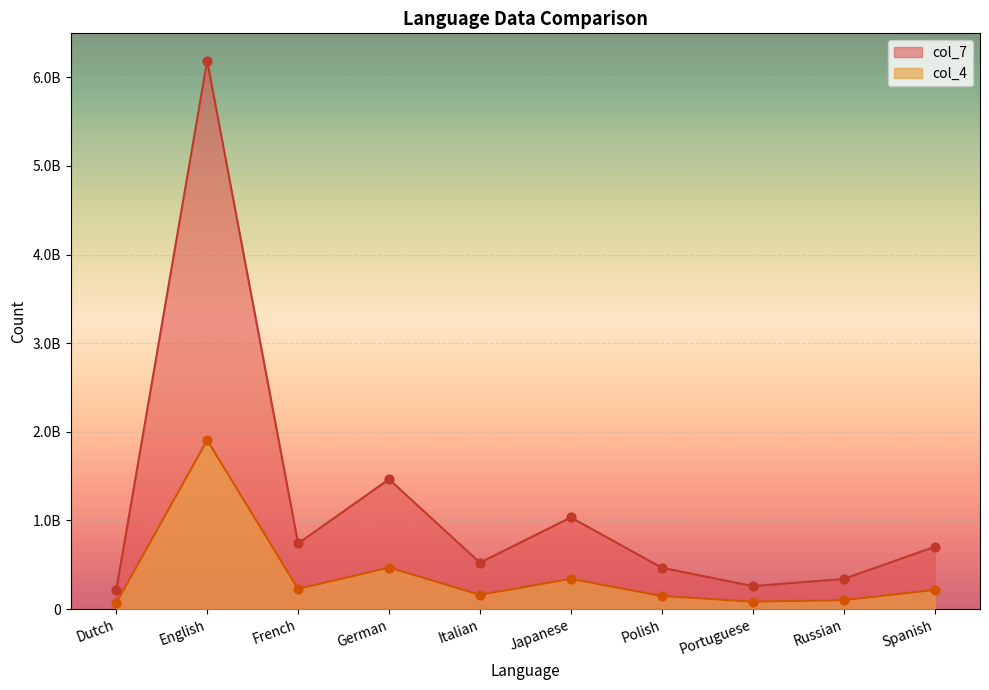

Which series reaches the maximum Y coordinate?

col_7